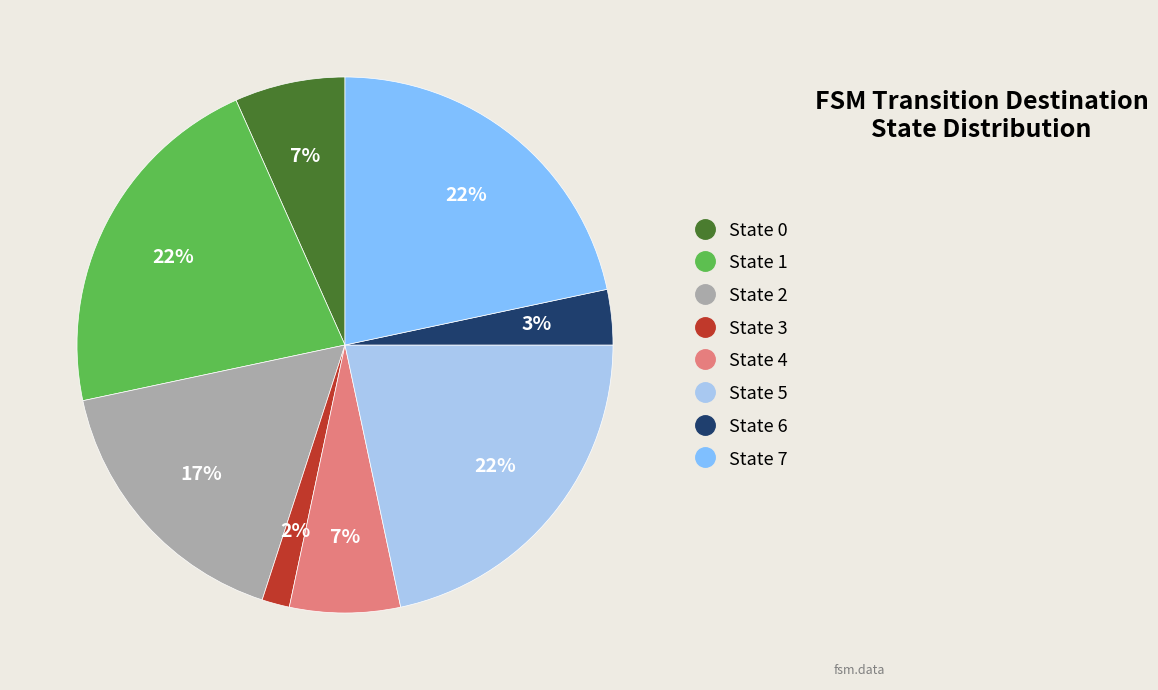

To the nearest percent, what portion does State 6 represent?

3%